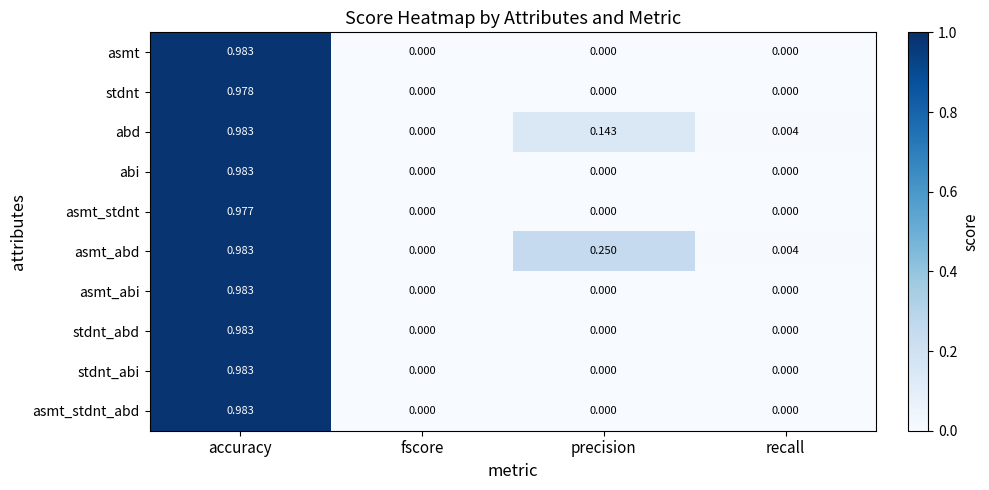

At which label is abd closest to 0?

fscore